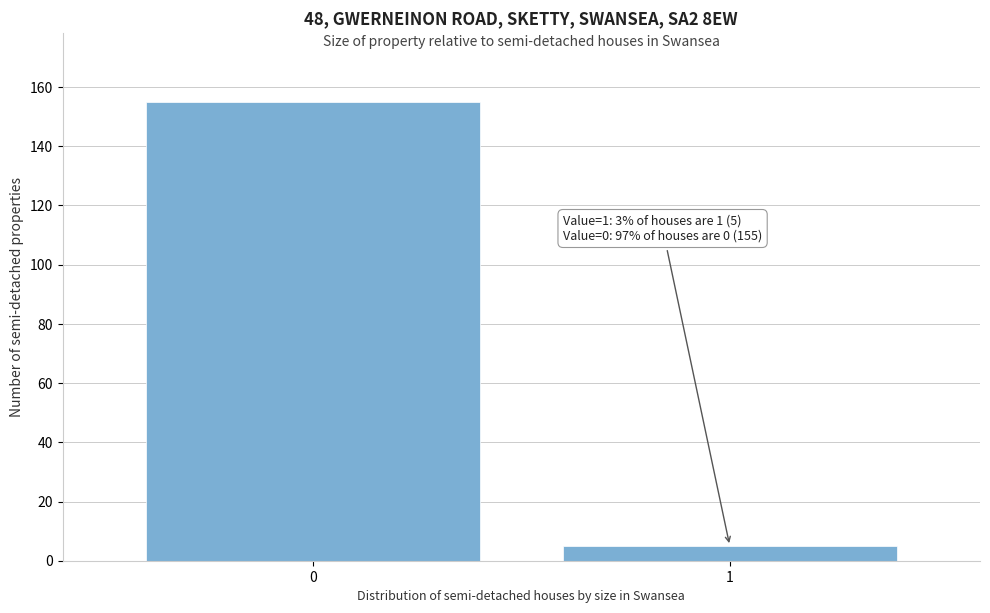

Reading left to right, what are all the values shown in this chart?

155	5